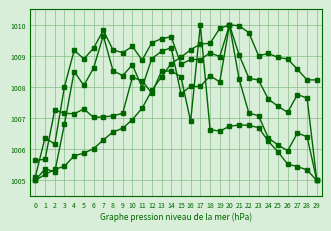

Count the number of categories in the chart.

30